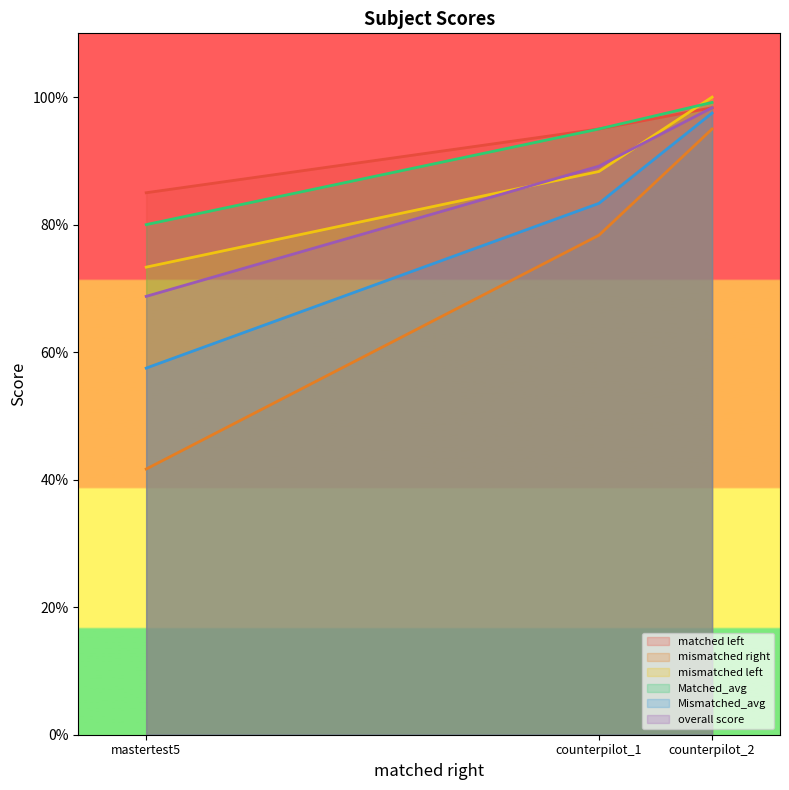

What is the difference between the Matched_avg values at counterpilot_1 and counterpilot_2?

4.2